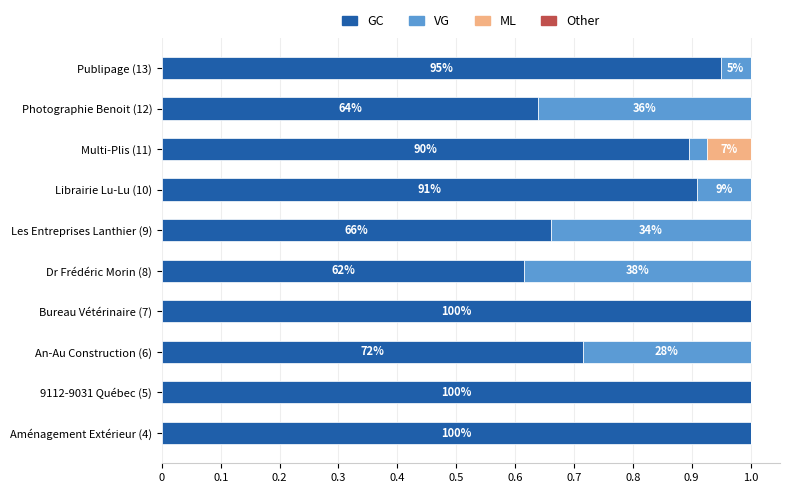

Which series has the widest spread of values?

GC